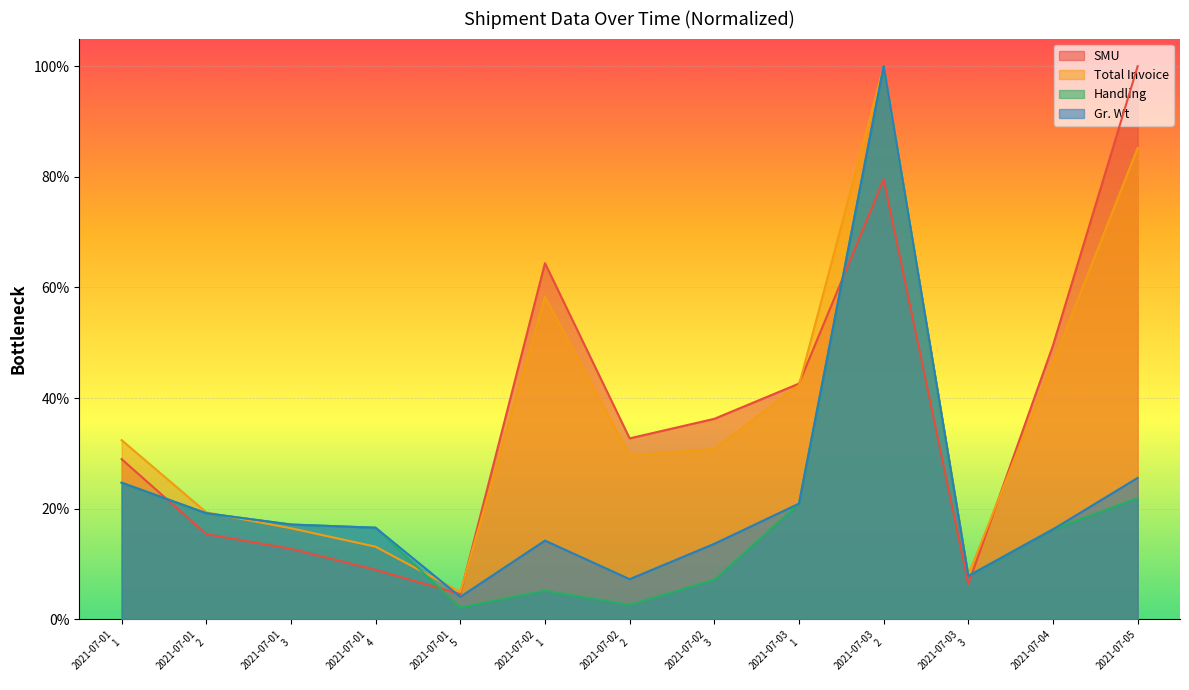

Is the value of Gr. Wt at 2021-07-02 3 greater than the value of Handling at 2021-07-01 2?

No